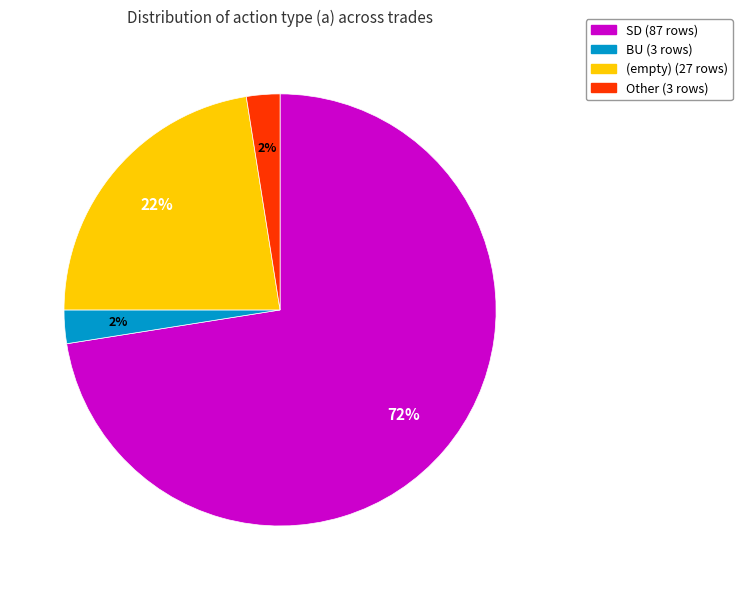

How many segments does this pie chart have?

4